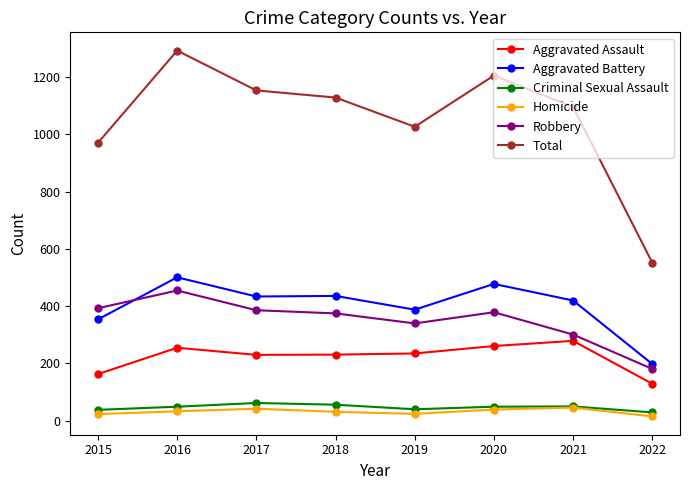

True or false: Aggravated Assault and Total intersect in this chart.

False